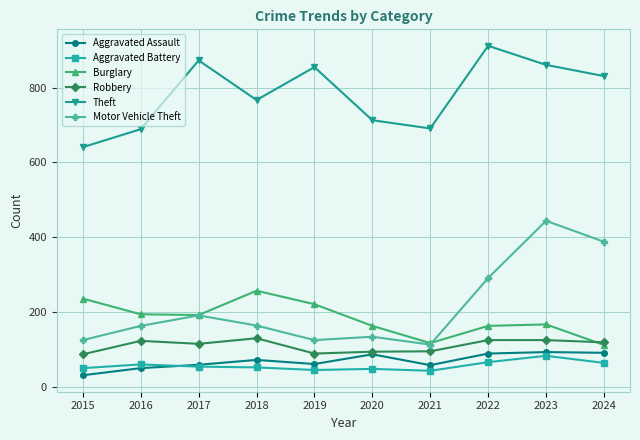

What is the sum of the Aggravated Battery values at 2019 and 2022?

111